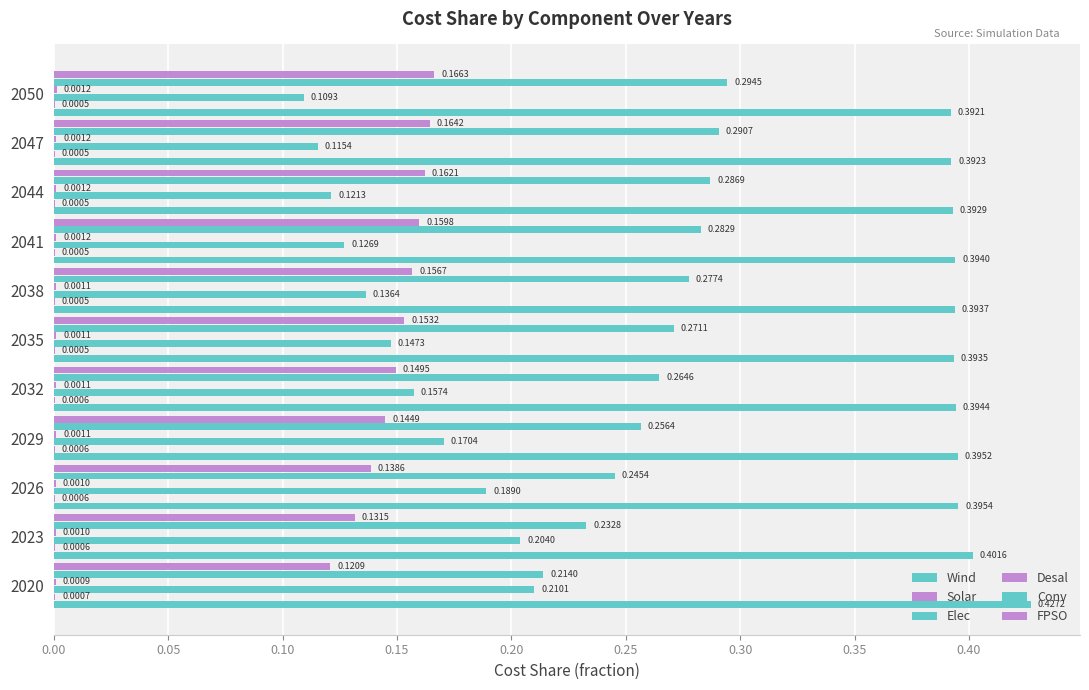

How many data points does each series have?

11